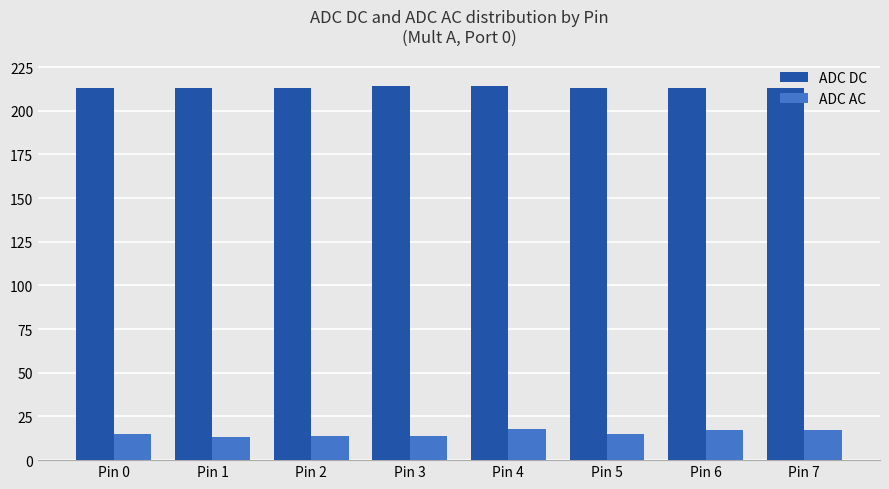

How many series are shown in this chart?

2